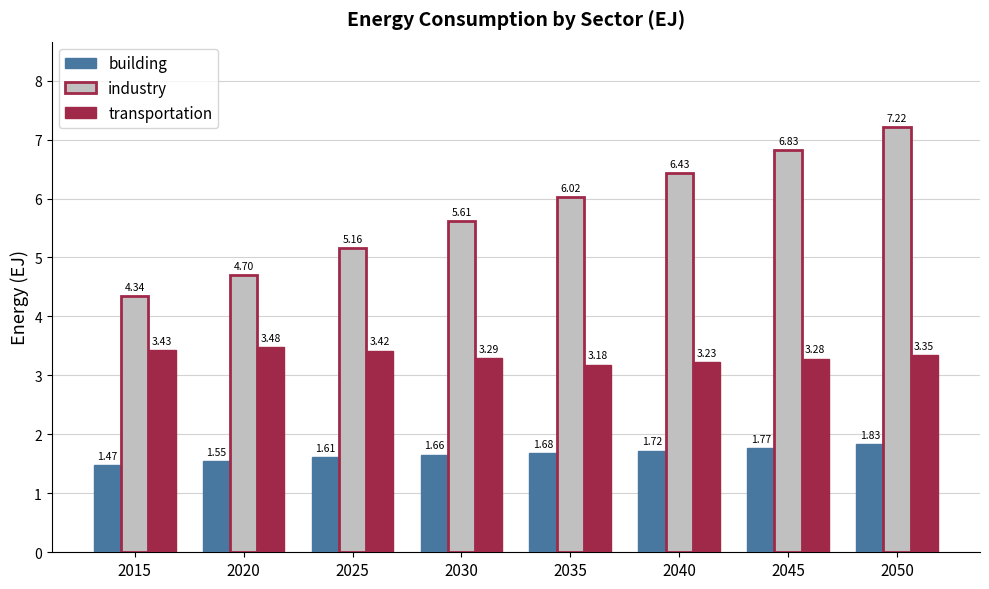

What is the sum of the industry values at 2045 and 2040?

13.3